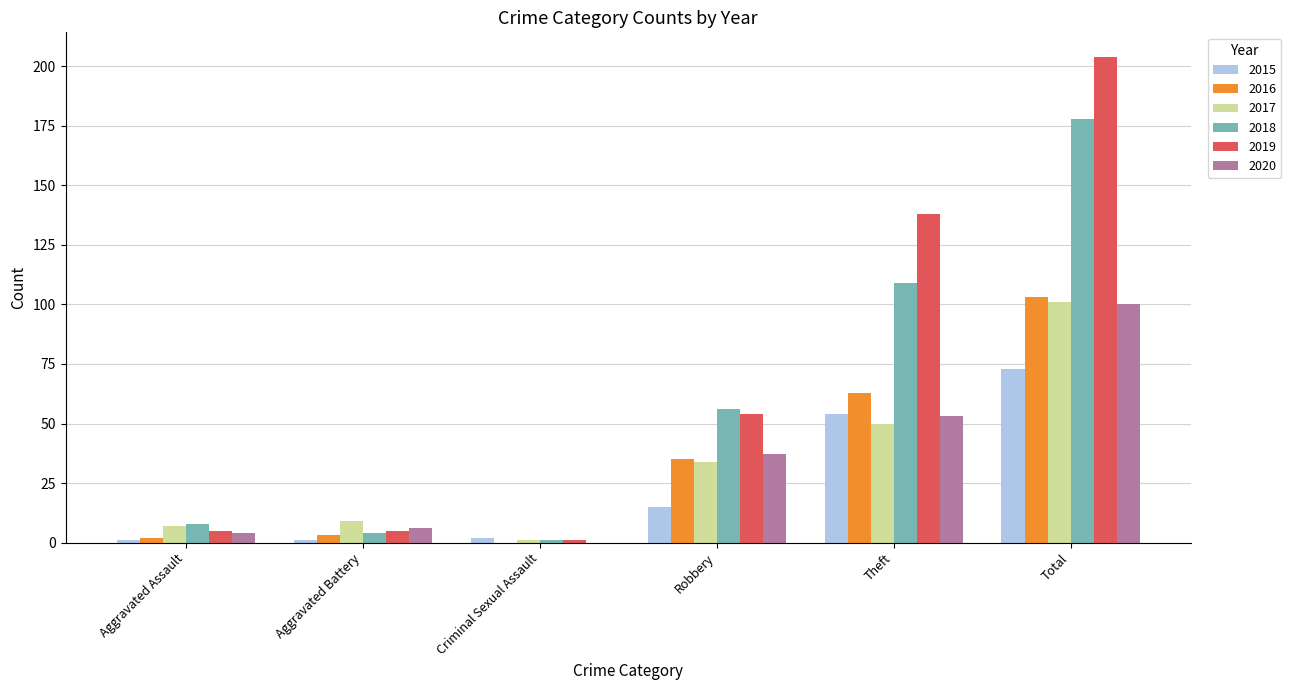

At which category does the chart reach its peak across all series?

Total